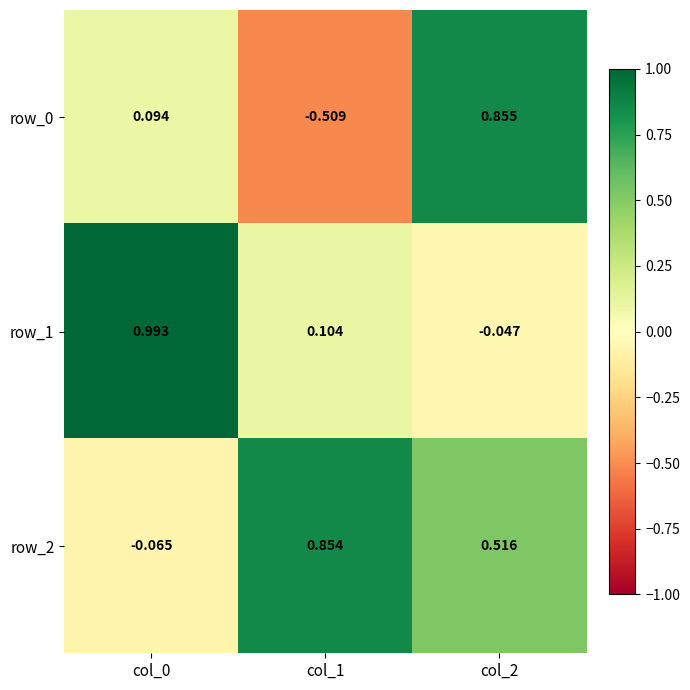

At col_2, list the series in order from smallest to largest.

row_1, row_2, row_0